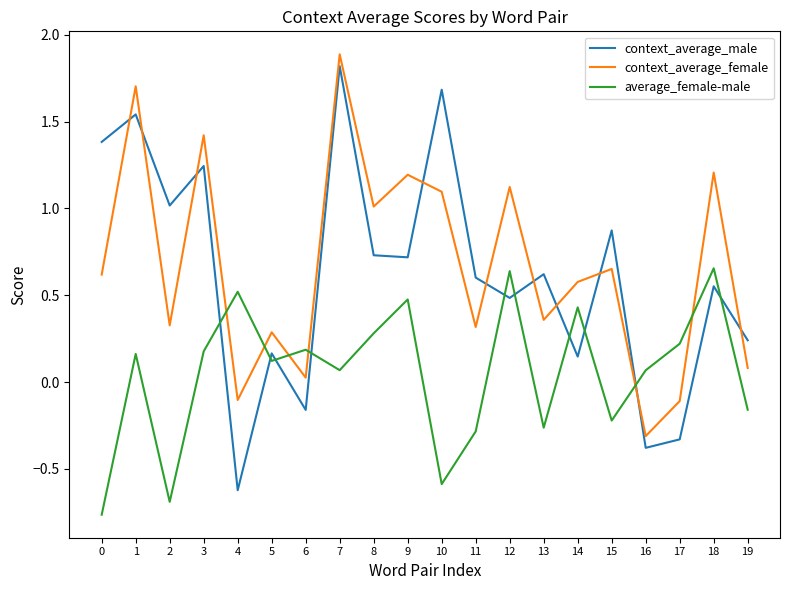

Is it true that average_female-male equals 0.0 at 6?

False